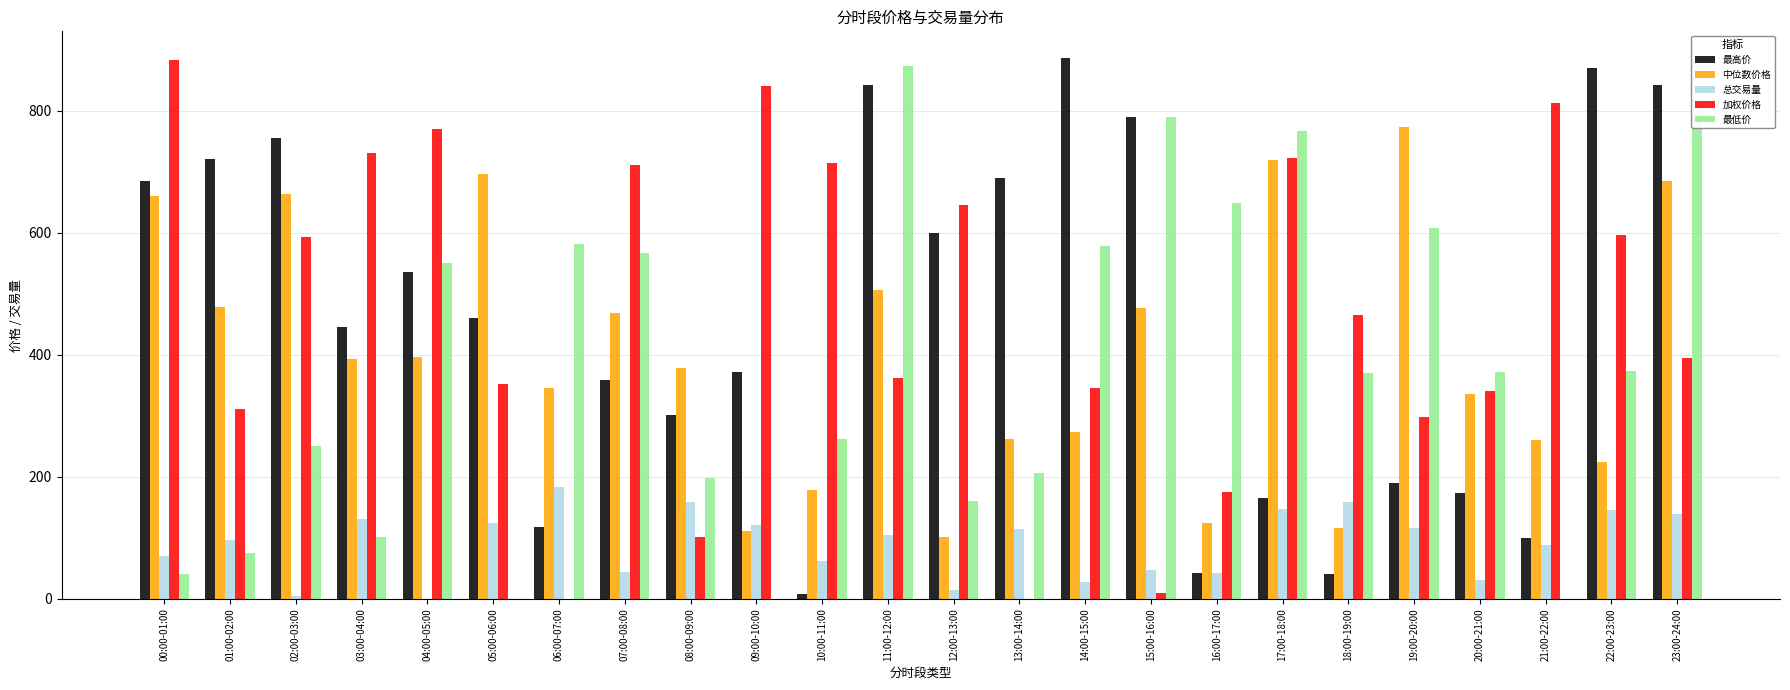

What is the spread (max minus min) of values at 12:00-13:00?

630.5